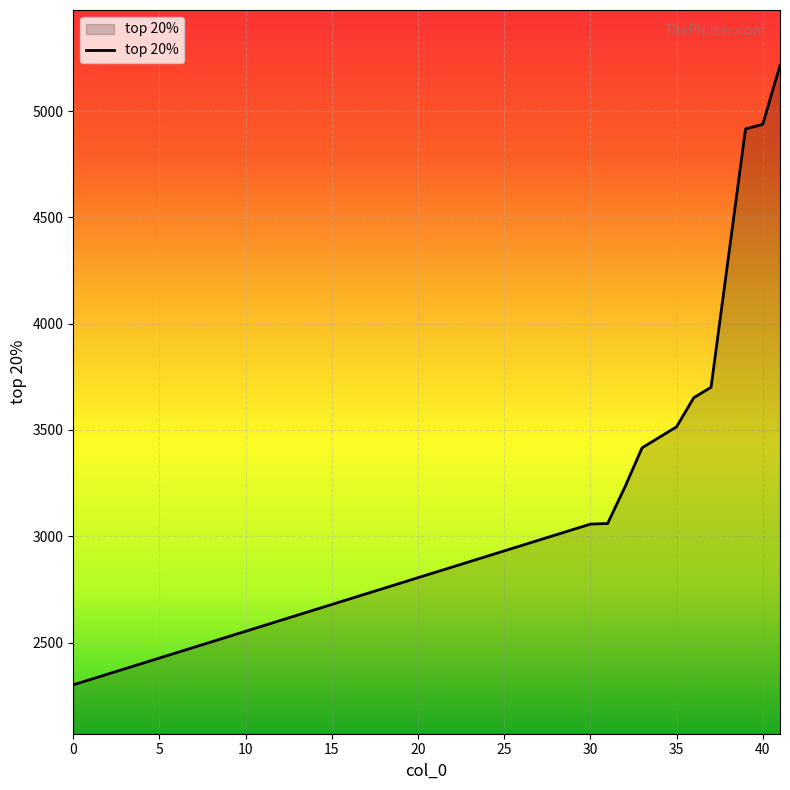

What is the smallest value displayed?

2301